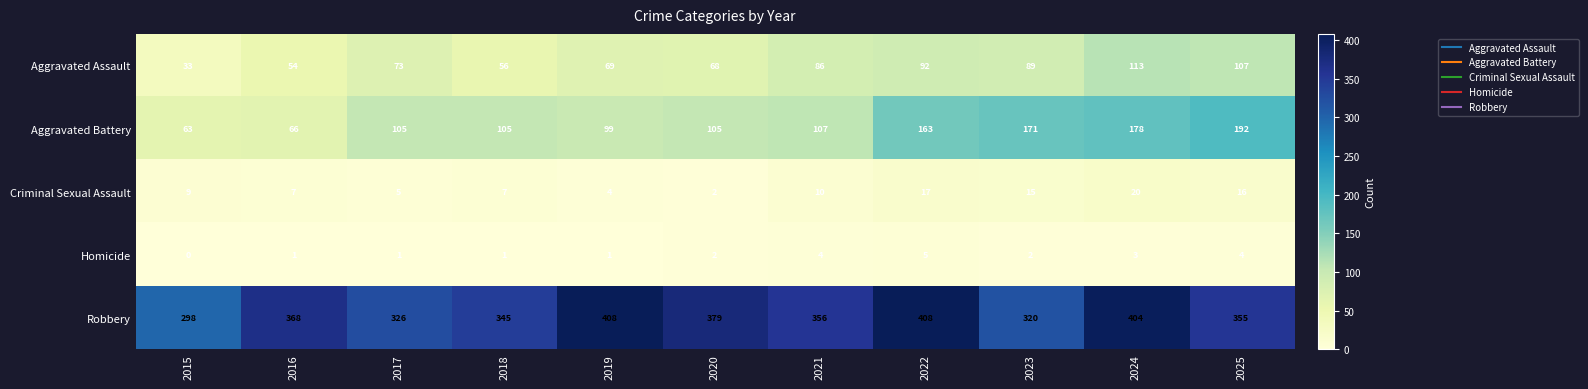

What is the maximum value for Robbery?

408